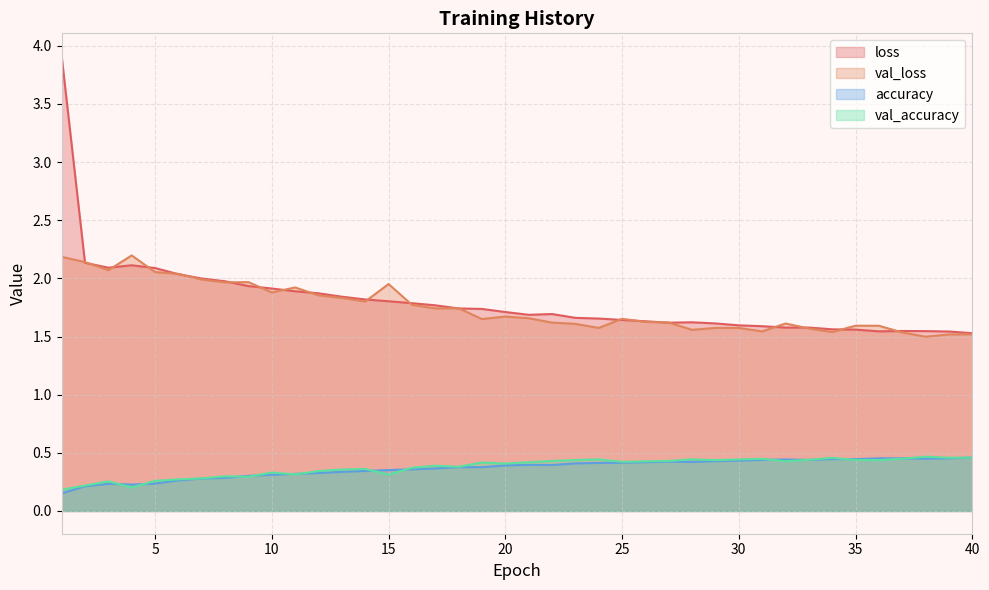

Rank the series at 36 from lowest to highest value.

val_accuracy, accuracy, loss, val_loss